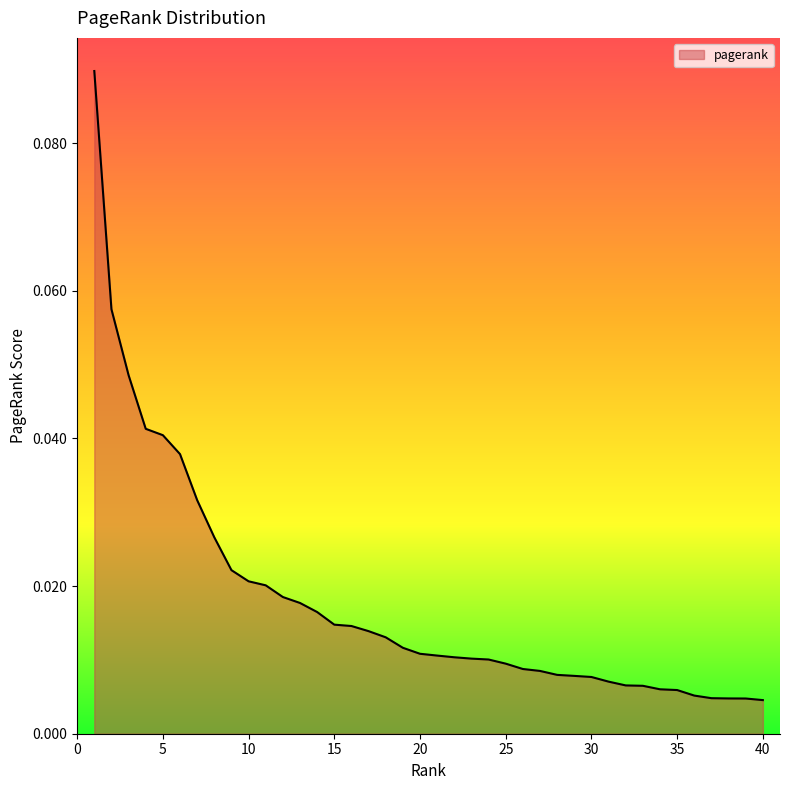

Reading left to right, extract all data points from this chart.

1=0.1	2=0.1	3=0.0	4=0.0	5=0.0	6=0.0	7=0.0	8=0.0	9=0.0	10=0.0	11=0.0	12=0.0	13=0.0	14=0.0	15=0.0	16=0.0	17=0.0	18=0.0	19=0.0	20=0.0	21=0.0	22=0.0	23=0.0	24=0.0	25=0.0	26=0.0	27=0.0	28=0.0	29=0.0	30=0.0	31=0.0	32=0.0	33=0.0	34=0.0	35=0.0	36=0.0	37=0.0	38=0.0	39=0.0	40=0.0